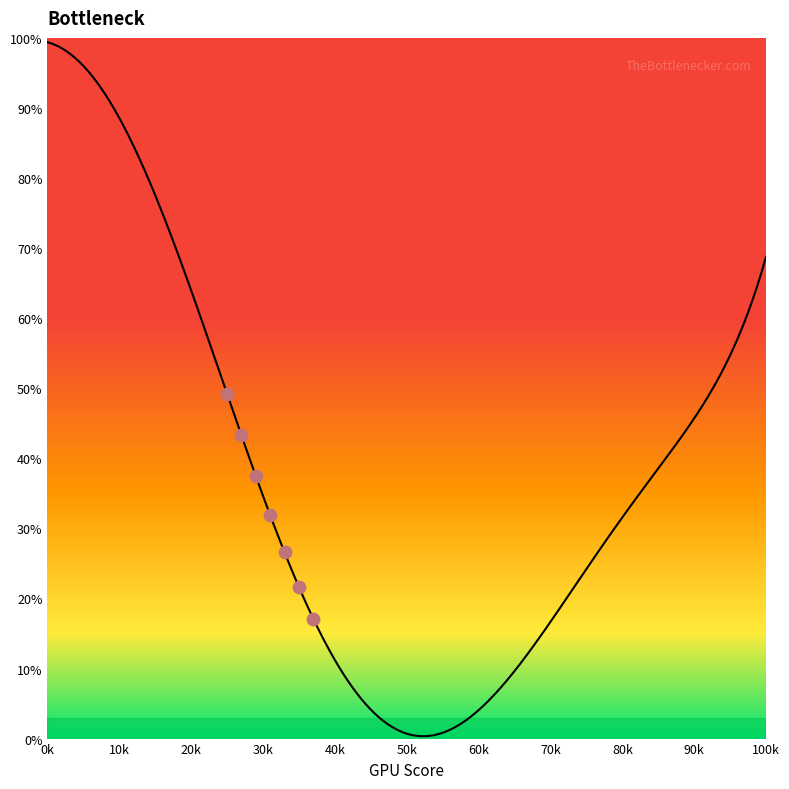

Approximately how many times larger is the value at 45 compared to 30?

0.1